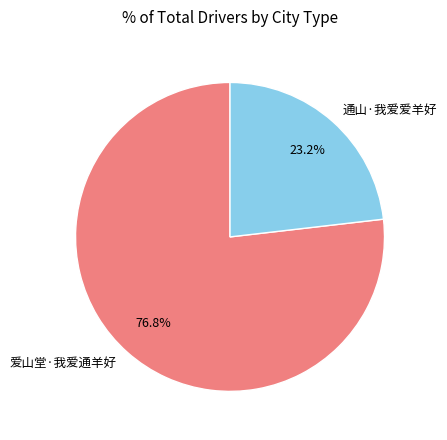

The 通山·我爱爱羊好 slice represents 23% of the pie. True or false?

True